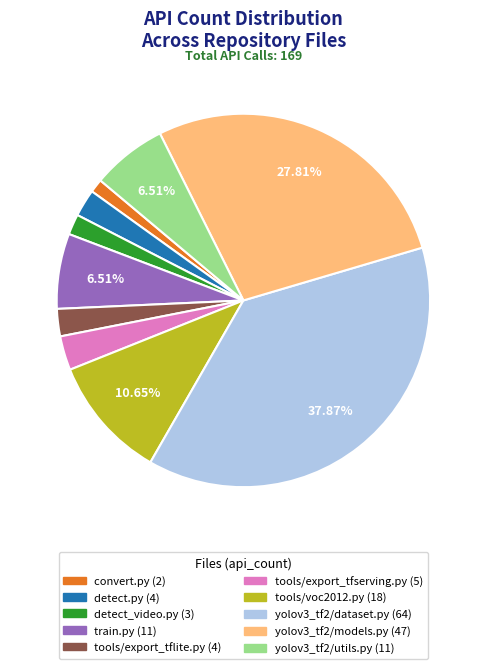

Is there any slice that represents more than half of the pie?

No